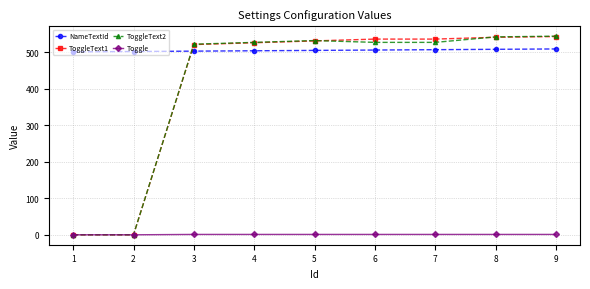

True or false: NameTextId and ToggleText2 intersect in this chart.

True